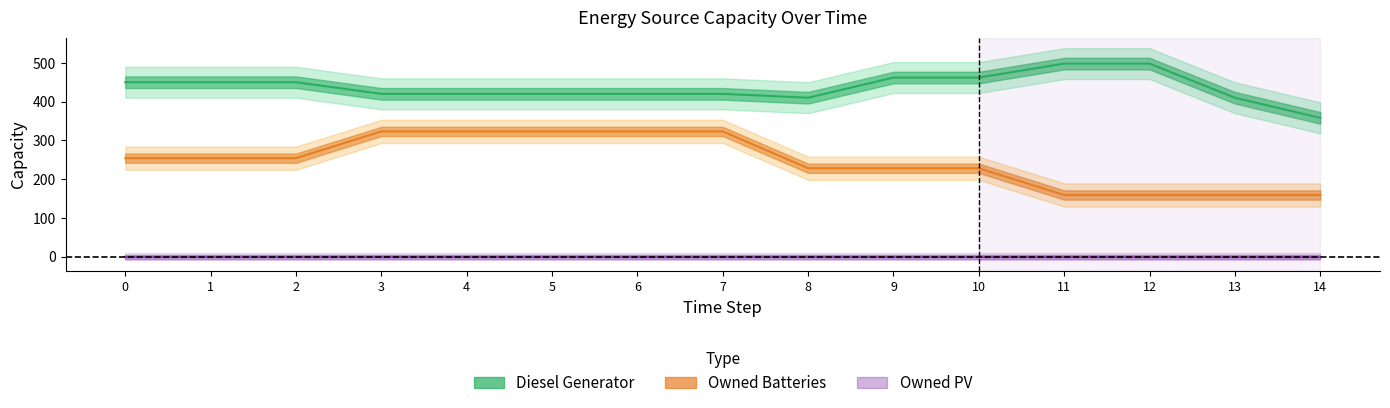

Reading left to right, extract all data points from this chart.

Diesel Generator: 0=450	1=450	2=450	3=420	4=420	5=420	6=420	7=420	8=410	9=462	10=462	11=498	12=498	13=410	14=358
Owned Batteries: 0=254	1=254	2=254	3=323	4=323	5=323	6=323	7=323	8=228	9=228	10=228	11=159	12=159	13=159	14=159
Owned PV: 0=0	1=0	2=0	3=0	4=0	5=0	6=0	7=0	8=0	9=0	10=0	11=0	12=0	13=0	14=0